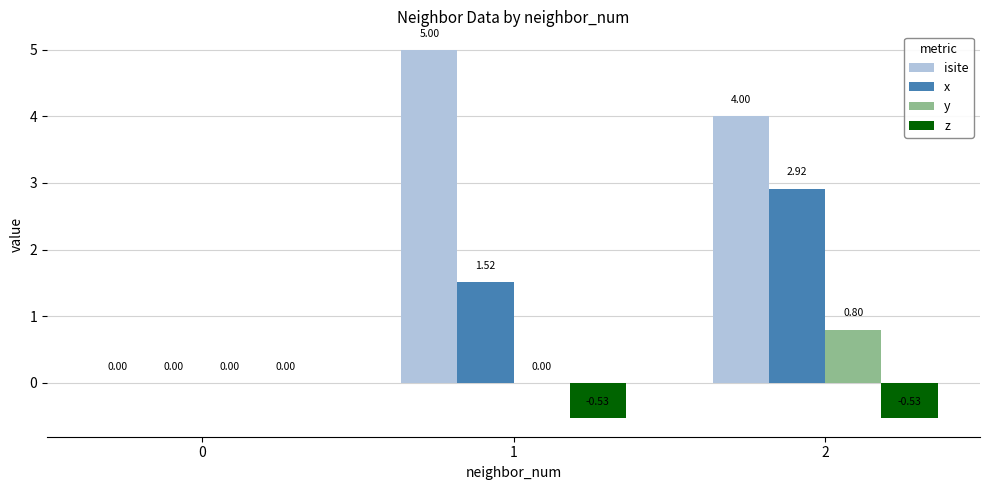

Which series has the widest spread of values?

isite